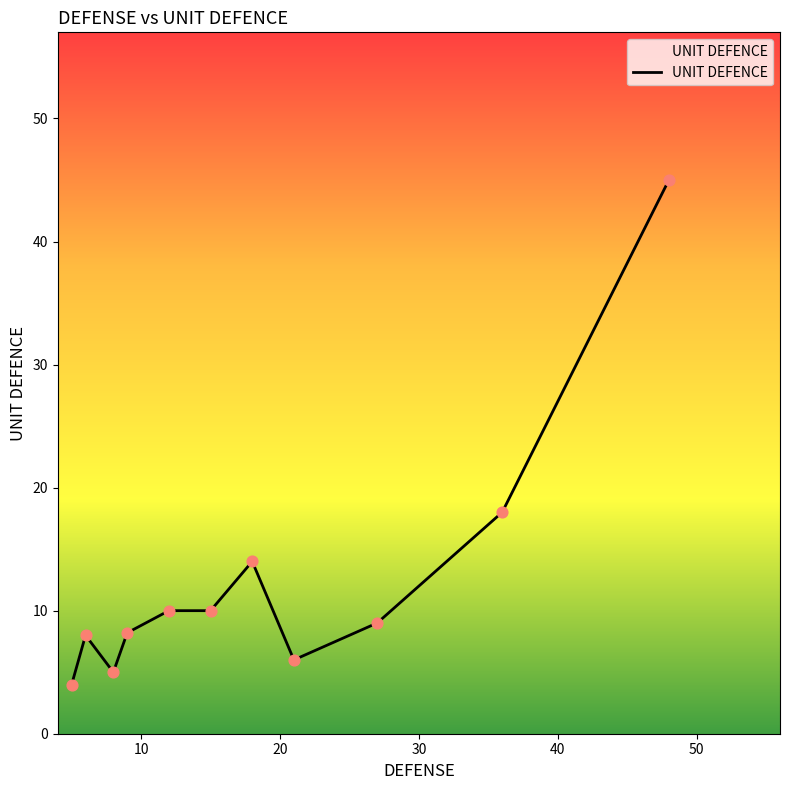

What is the difference between the maximum and minimum values?

41.0